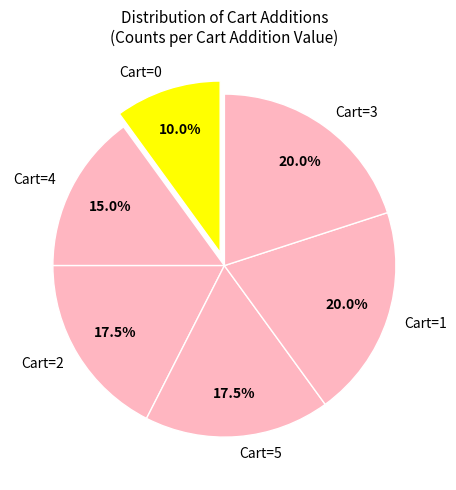

Does Cart=4 represent more than half of the total?

No